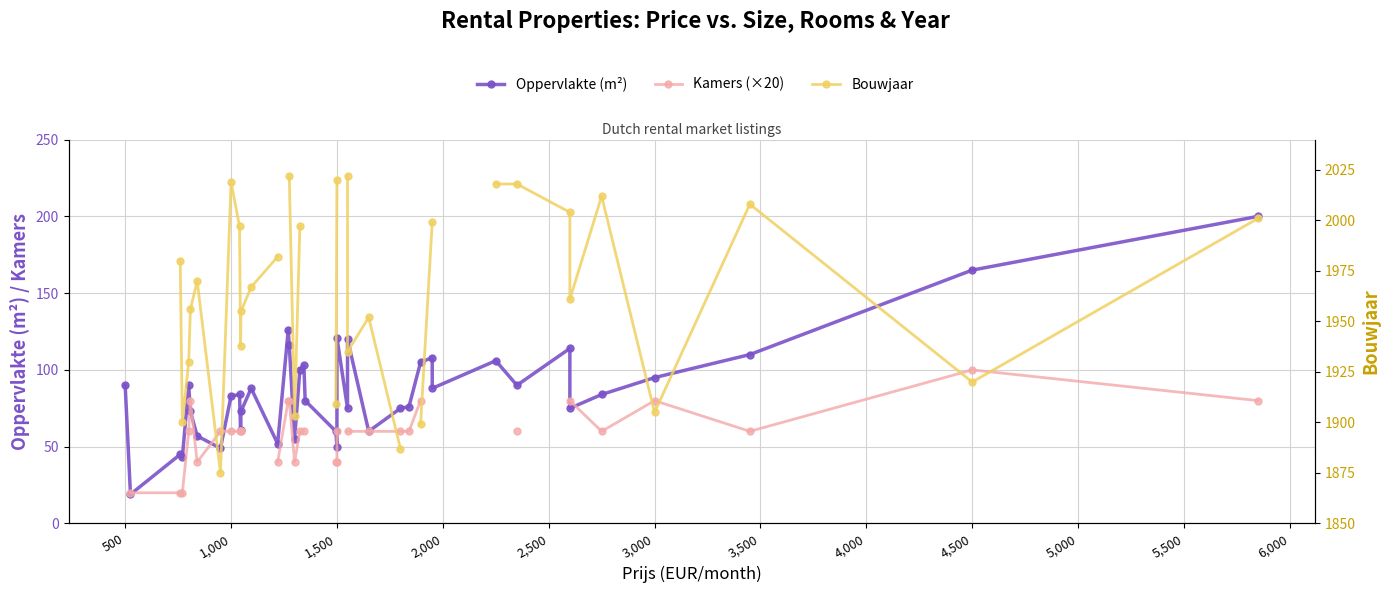

How many lines are shown in the chart?

3